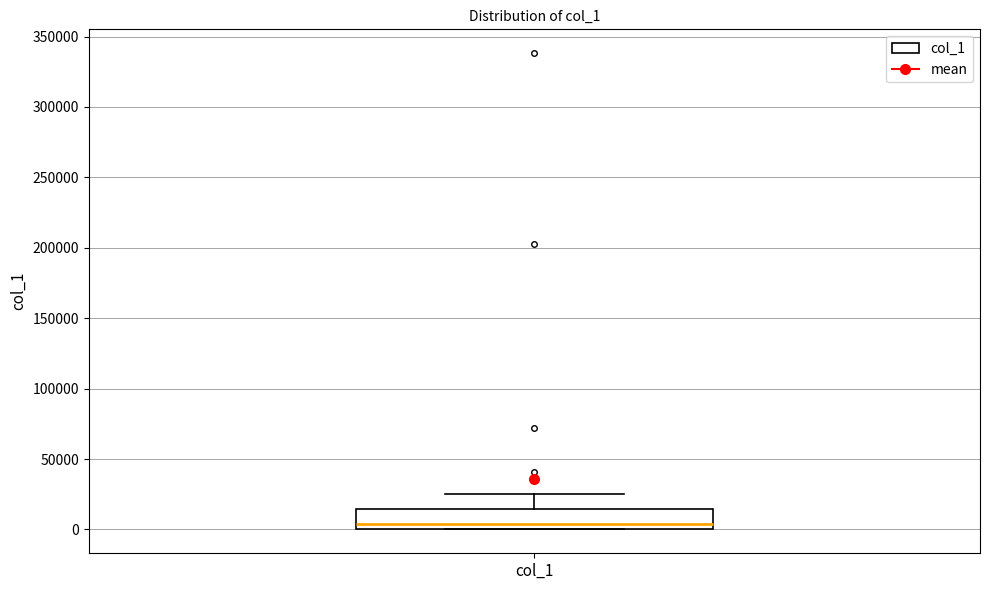

Read this box plot against the y-axis: the position of the median line, the range covered by the box, and the ends of both whiskers. The values are not printed on the chart, so give them approximately, as read against the axis.

median 5000, box 0 to 15000, whiskers 0 to 25000